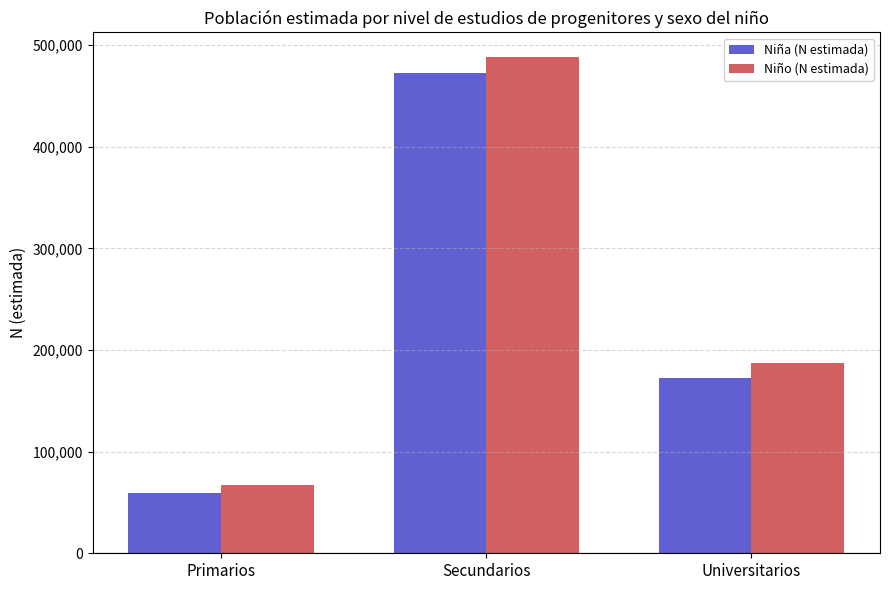

Reading left to right, list all the values displayed in this chart.

Niña (N estimada): 59378	472290	172703
Niño (N estimada): 67187	488035	186782